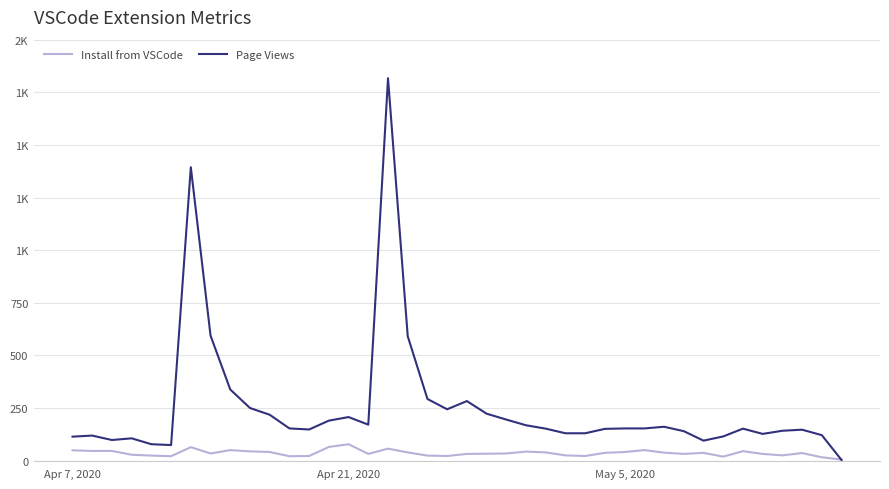

What are all the series names shown in the legend?

Install from VSCode, Page Views